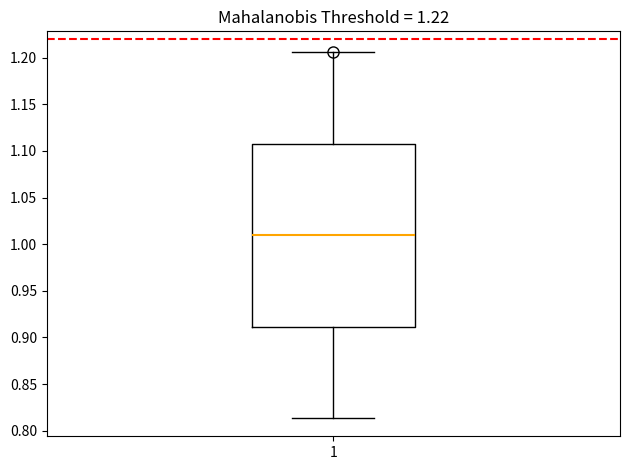

Read this box plot against the y-axis: the position of the median line, the range covered by the box, and the ends of both whiskers. The values are not printed on the chart, so give them approximately, as read against the axis.

median 1.010, box 0.910 to 1.110, whiskers 0.815 to 1.205